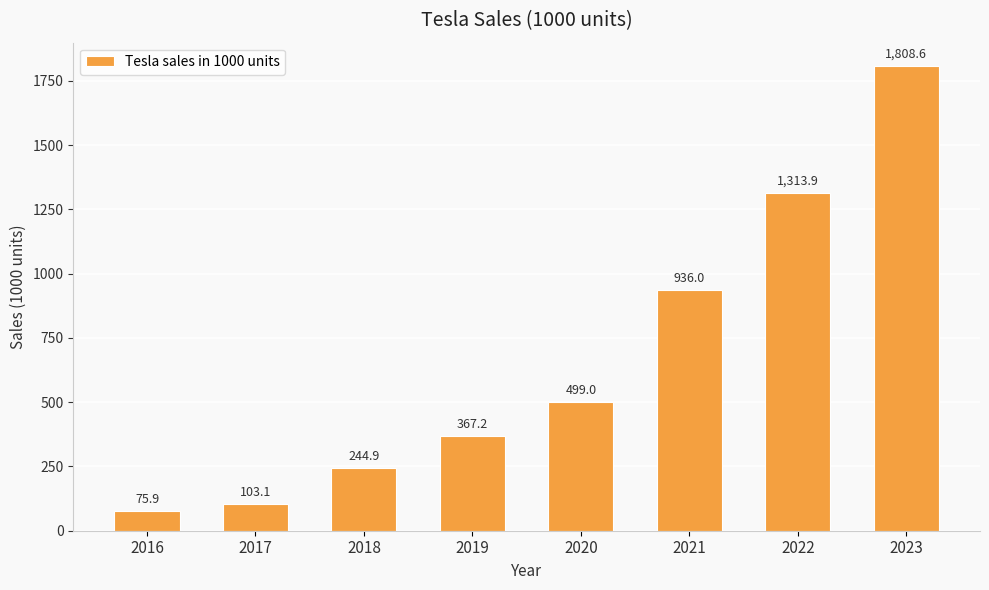

Approximately how many times larger is the value at 2016 compared to 2020?

0.2